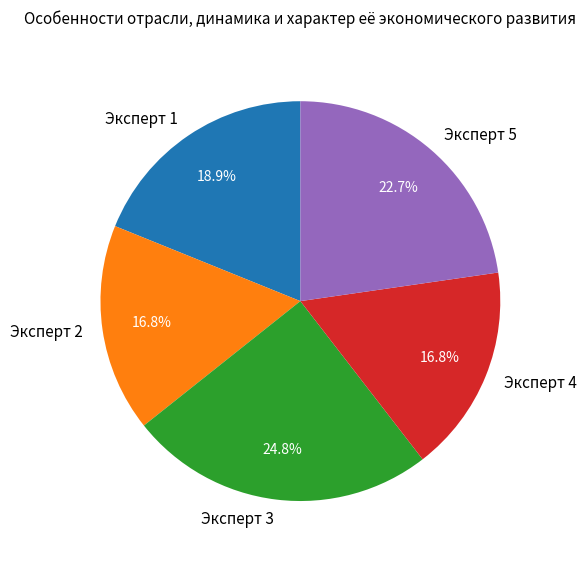

Which slice is the largest?

Эксперт 3